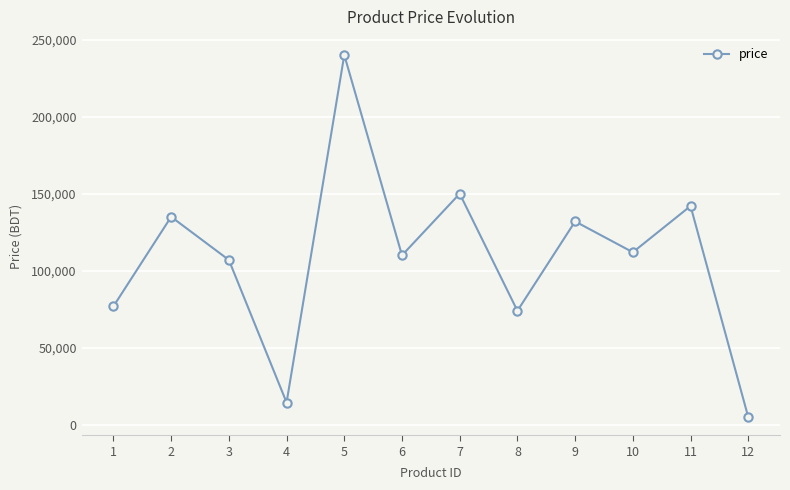

What is the maximum value shown in the chart?

240000